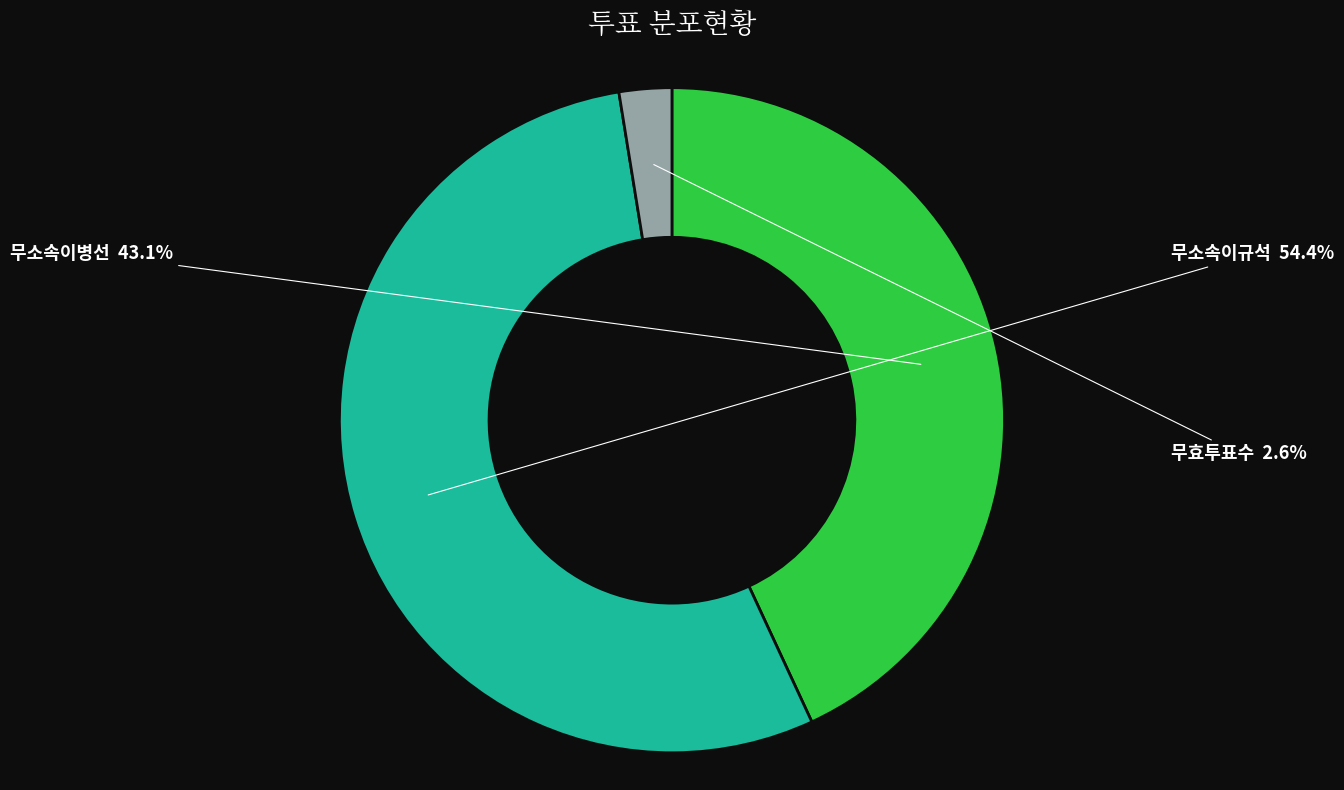

To the nearest percent, what is the difference between the 무소속이규석 and 무소속이병선 slice percentages?

11%